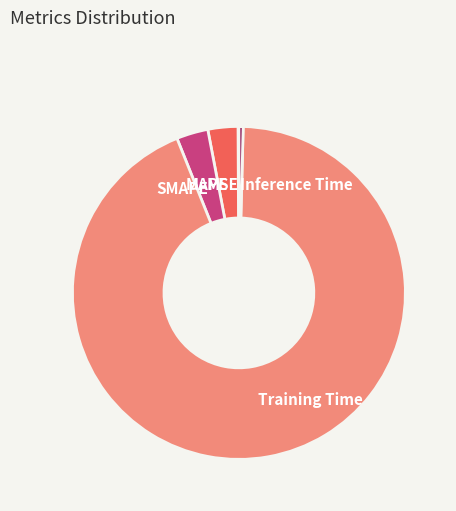

Does any single category account for the majority?

Yes